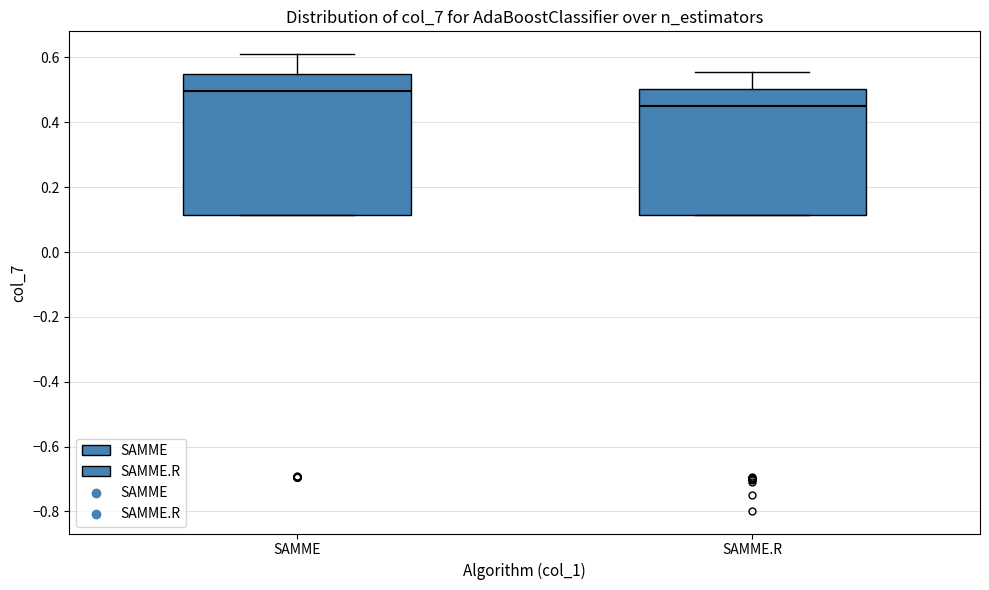

Which box has the highest median line?

SAMME